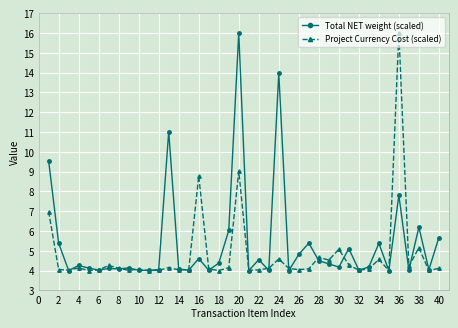

What is the minimum value for Project Currency Cost (scaled)?

4.0